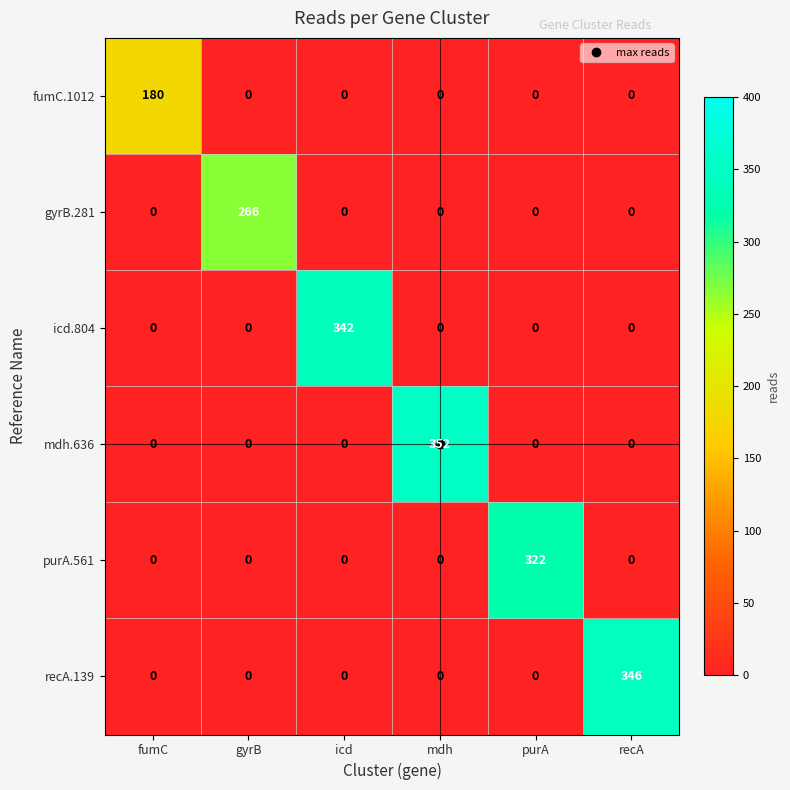

What is the difference between the maximum and minimum values in the fumC.1012 series?

180